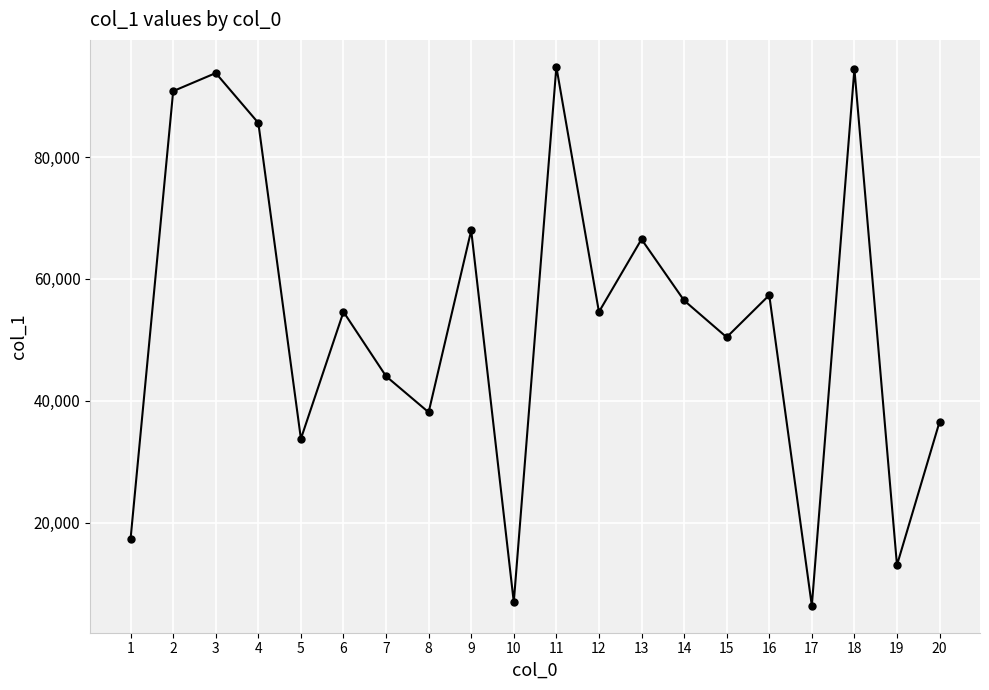

The chart shows a value of 26331 at 1. True or false?

False